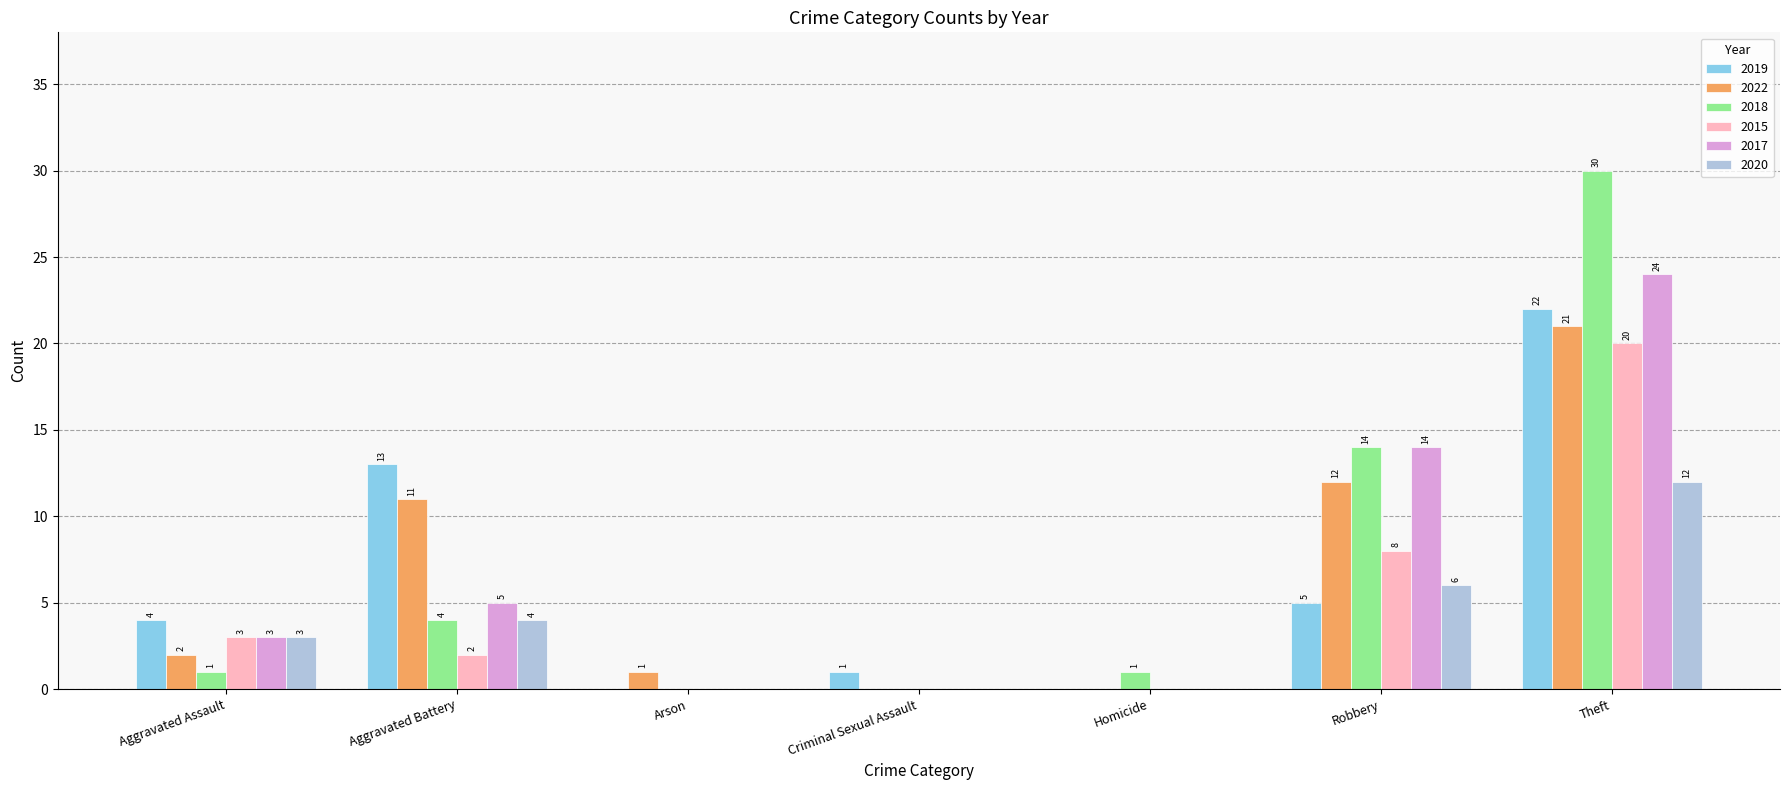

Are the bars horizontal?

No